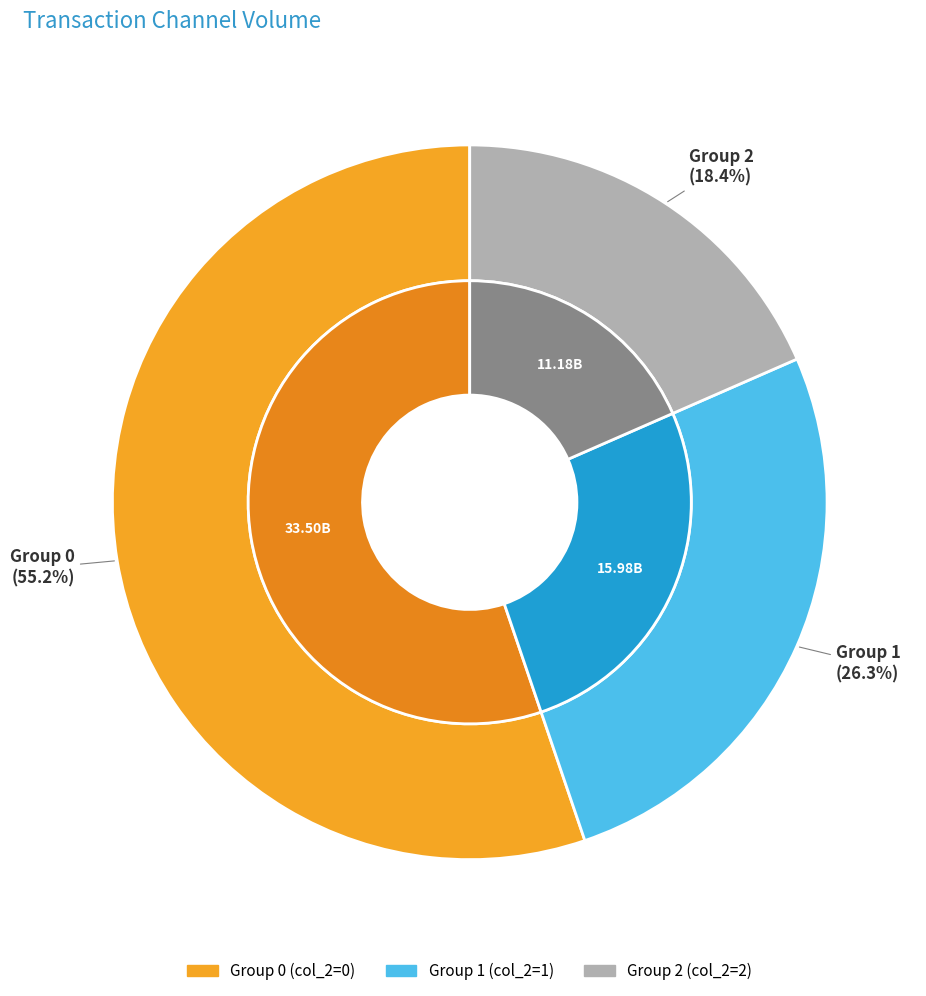

True or false: 2 accounts for 45% of the total.

False